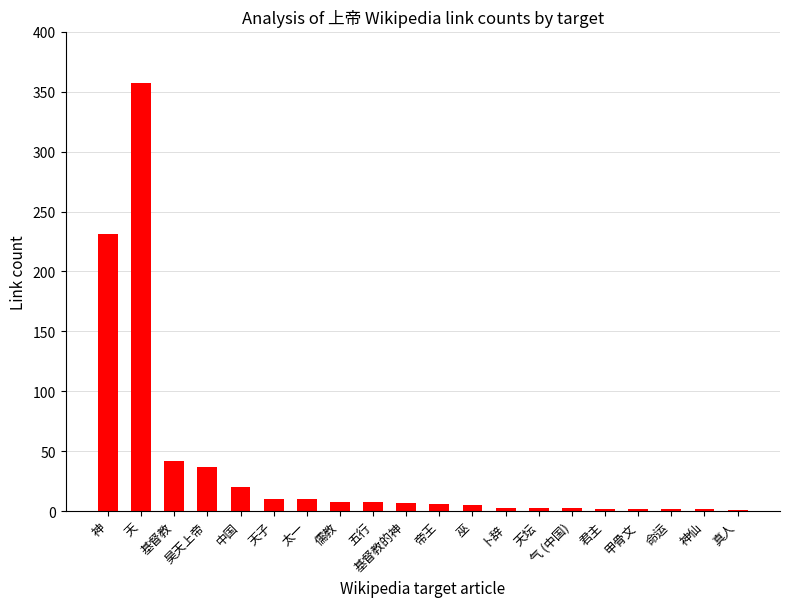

What is the change in value from 天子 to 基督教的神?

-3